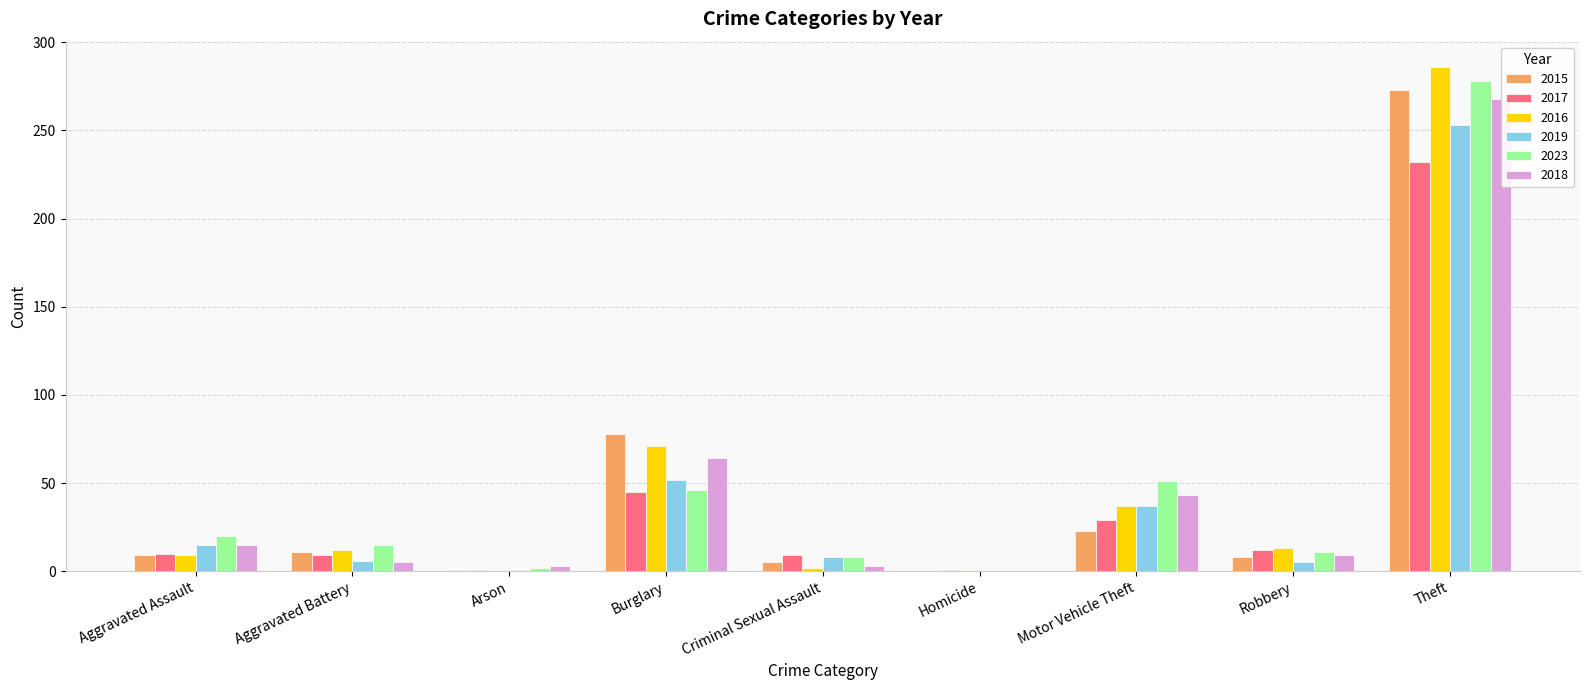

What is the difference between the 2015 values at Motor Vehicle Theft and Criminal Sexual Assault?

18